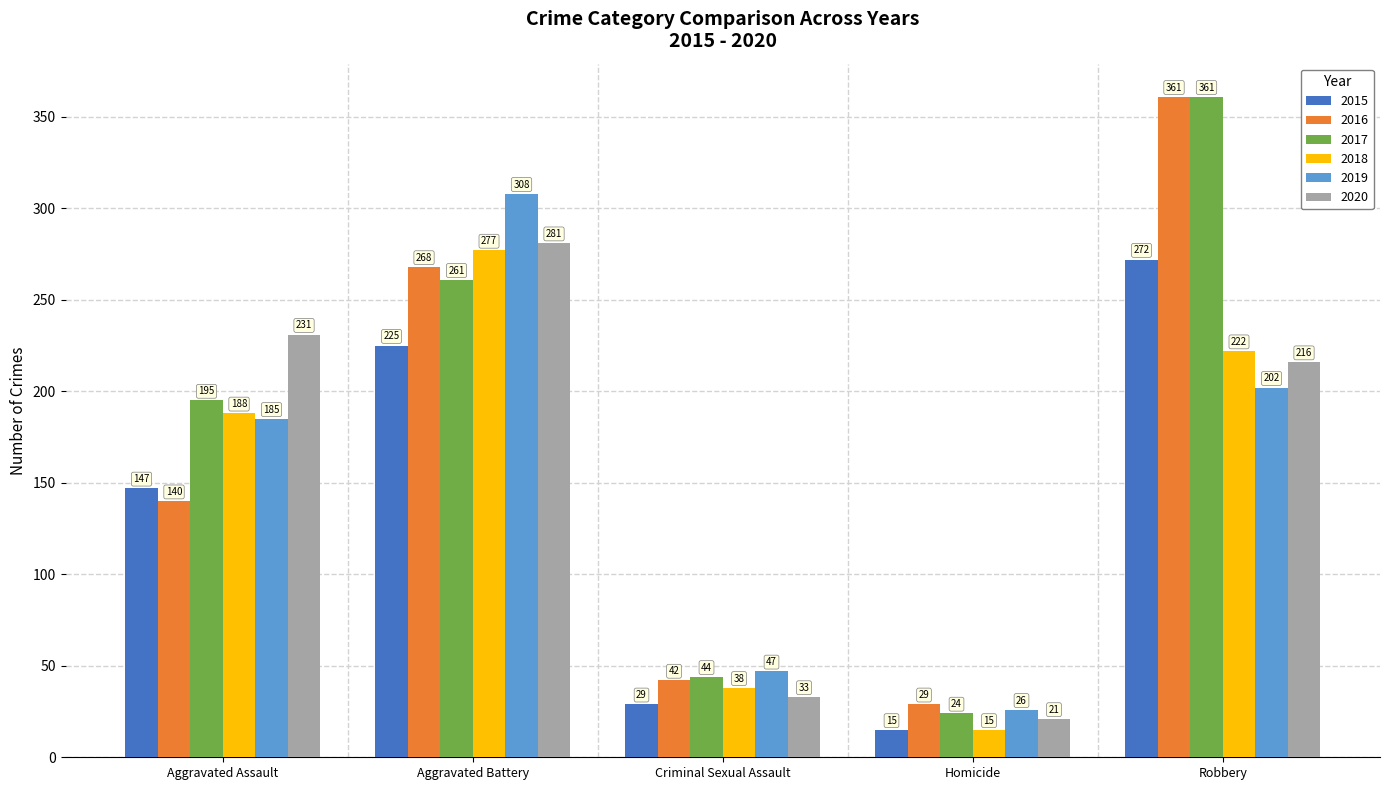

The 2018 series shows 38 at Criminal Sexual Assault. True or false?

True